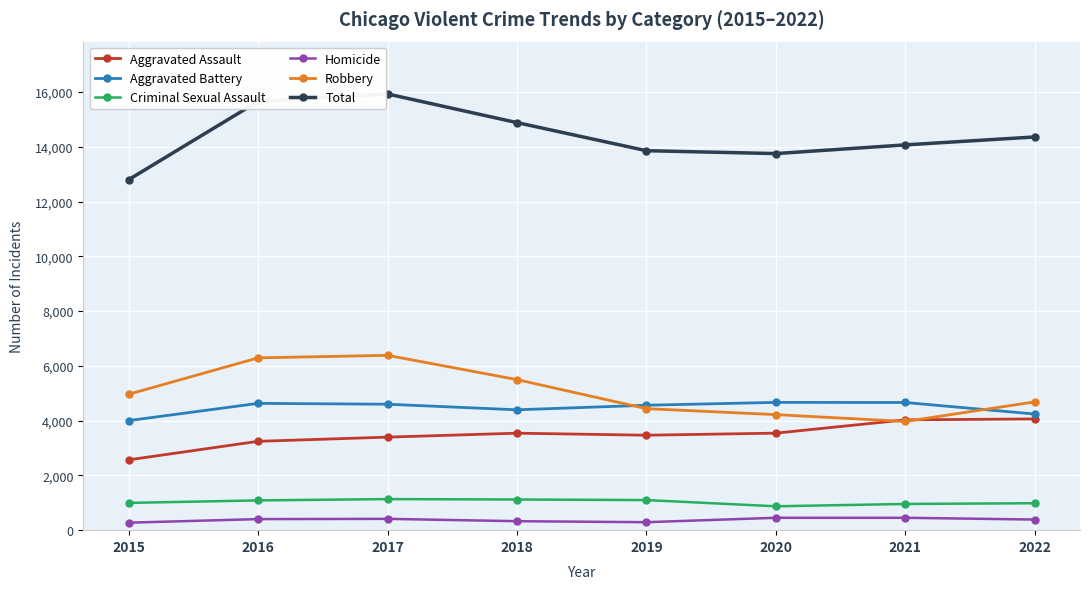

Which label corresponds to the largest value in the chart?

2017